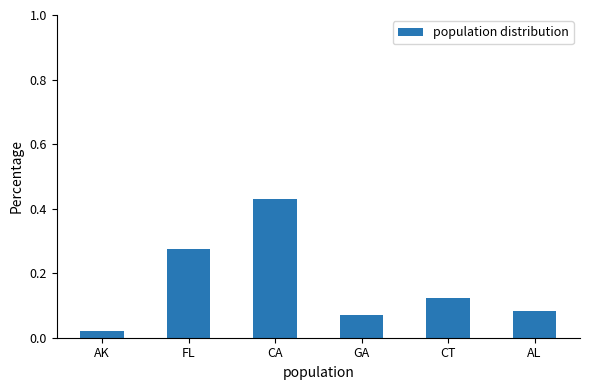

Which has a higher value, AL or GA?

AL